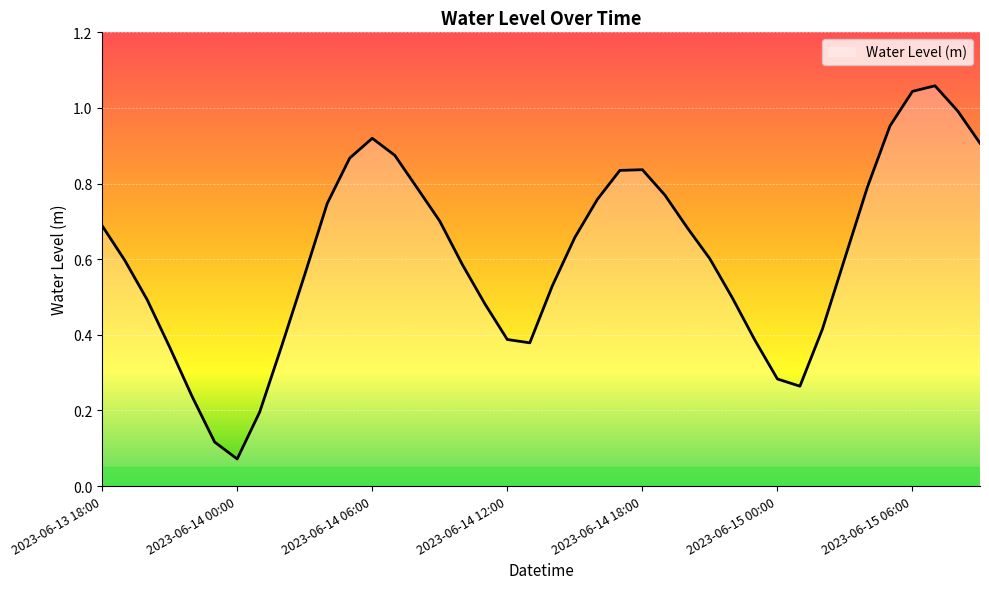

List the labels in order of value, largest first.

2023-06-15 07:00, 2023-06-15 06:00, 2023-06-15 08:00, 2023-06-15 05:00, 2023-06-14 06:00, 2023-06-15 09:00, 2023-06-14 07:00, 2023-06-14 05:00, 2023-06-14 18:00, 2023-06-14 17:00, 2023-06-15 04:00, 2023-06-14 08:00, 2023-06-14 19:00, 2023-06-14 16:00, 2023-06-14 04:00, 2023-06-14 09:00, 2023-06-13 18:00, 2023-06-14 20:00, 2023-06-14 15:00, 2023-06-15 03:00, 2023-06-14 21:00, 2023-06-13 19:00, 2023-06-14 10:00, 2023-06-14 03:00, 2023-06-14 14:00, 2023-06-14 22:00, 2023-06-13 20:00, 2023-06-14 11:00, 2023-06-15 02:00, 2023-06-14 12:00, 2023-06-14 23:00, 2023-06-14 13:00, 2023-06-14 02:00, 2023-06-13 21:00, 2023-06-15 00:00, 2023-06-15 01:00, 2023-06-13 22:00, 2023-06-14 01:00, 2023-06-13 23:00, 2023-06-14 00:00